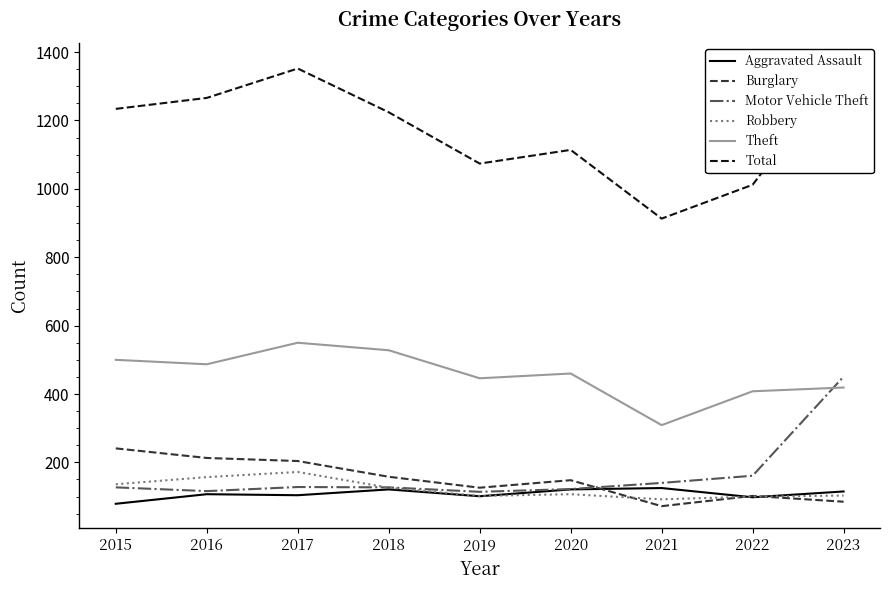

What is the difference between the maximum and minimum values in the Motor Vehicle Theft series?

337